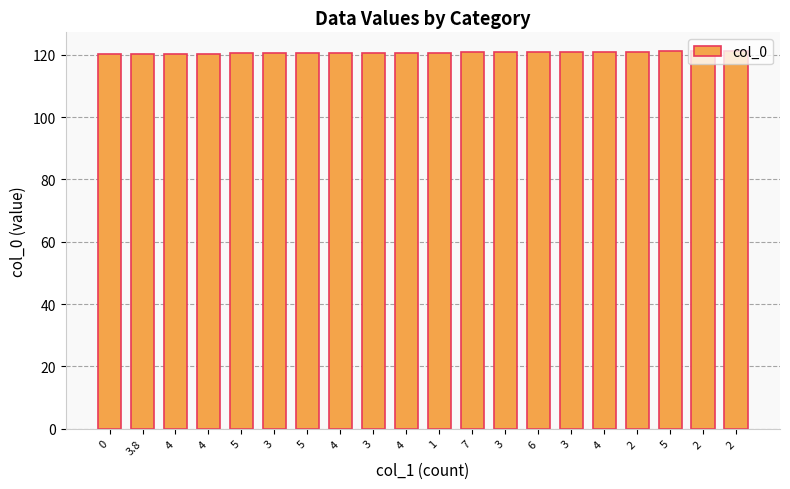

Are the bars grouped side by side (vs. stacked)?

No